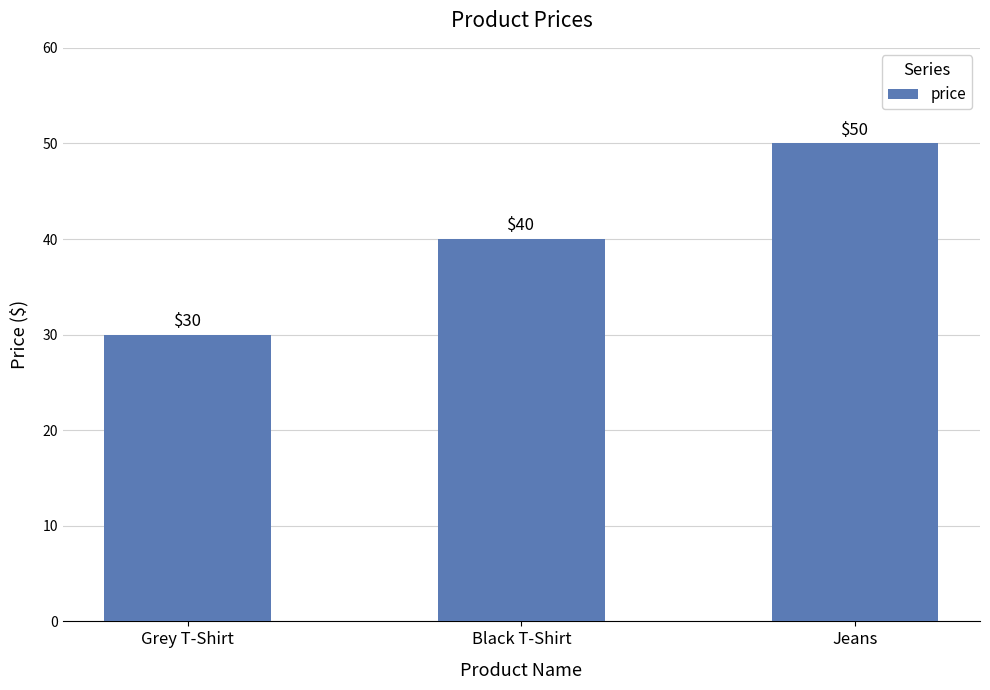

How many bars are there in total?

3